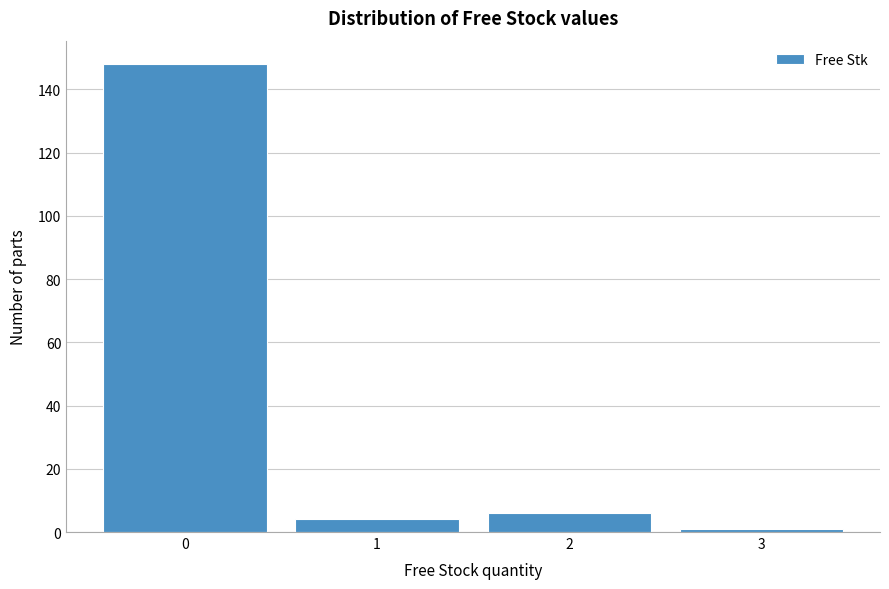

Reading left to right, transcribe this chart: for each bar, give the range it covers on the x-axis and its height. The values are not printed on the chart, so give them approximately, as read against the axis.

-0.5 to 0.5: 148
0.5 to 1.5: 4
1.5 to 2.5: 6
2.5 to 3.5: under 2